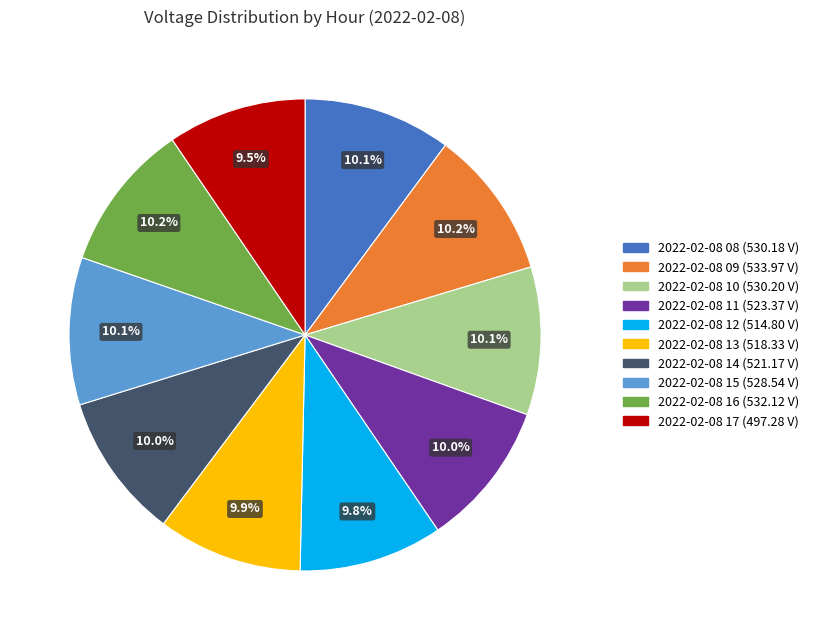

Approximately how many times larger is the value at 2022-02-08 12 compared to 2022-02-08 15?

1.0